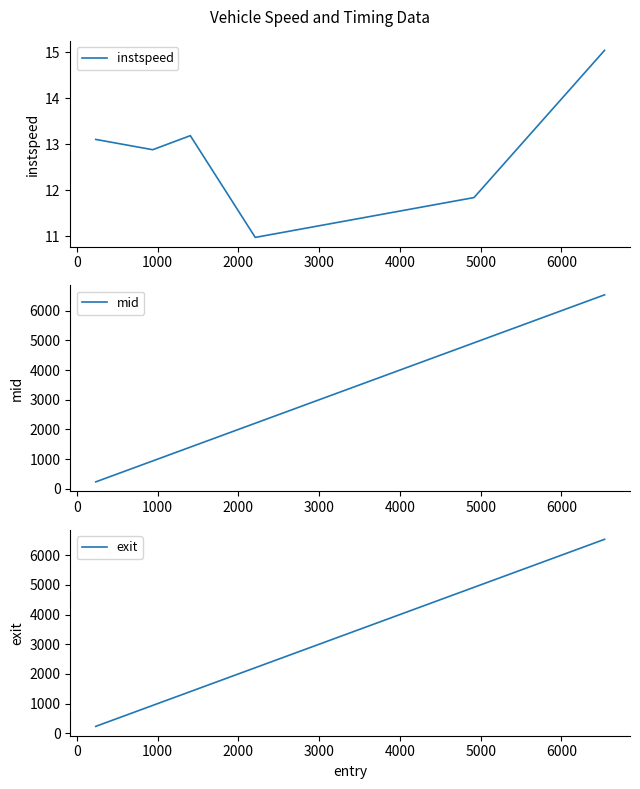

Is this an area chart (filled region under the line)?

No